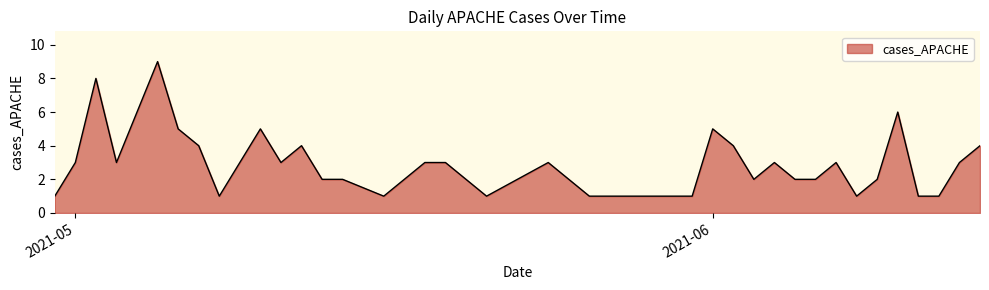

What is the maximum value shown in the chart?

9